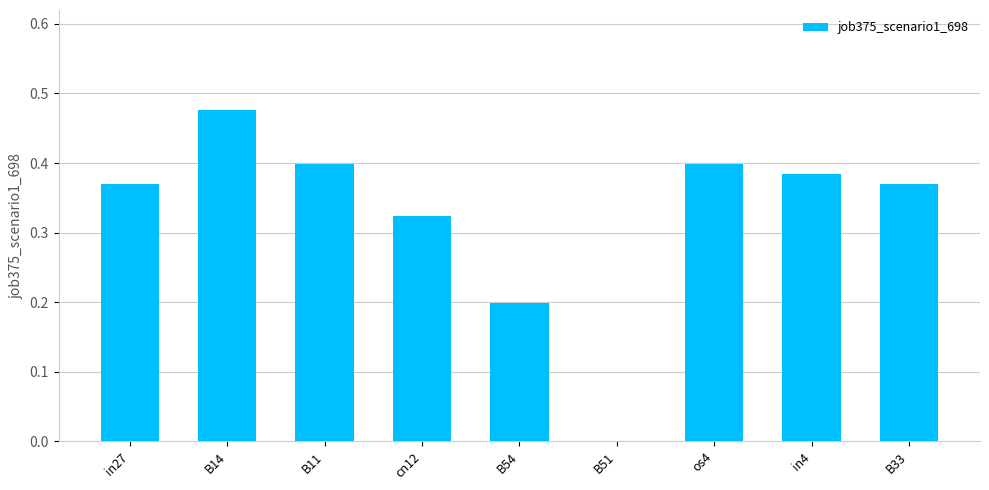

Between B33 and B54, which is larger?

B33